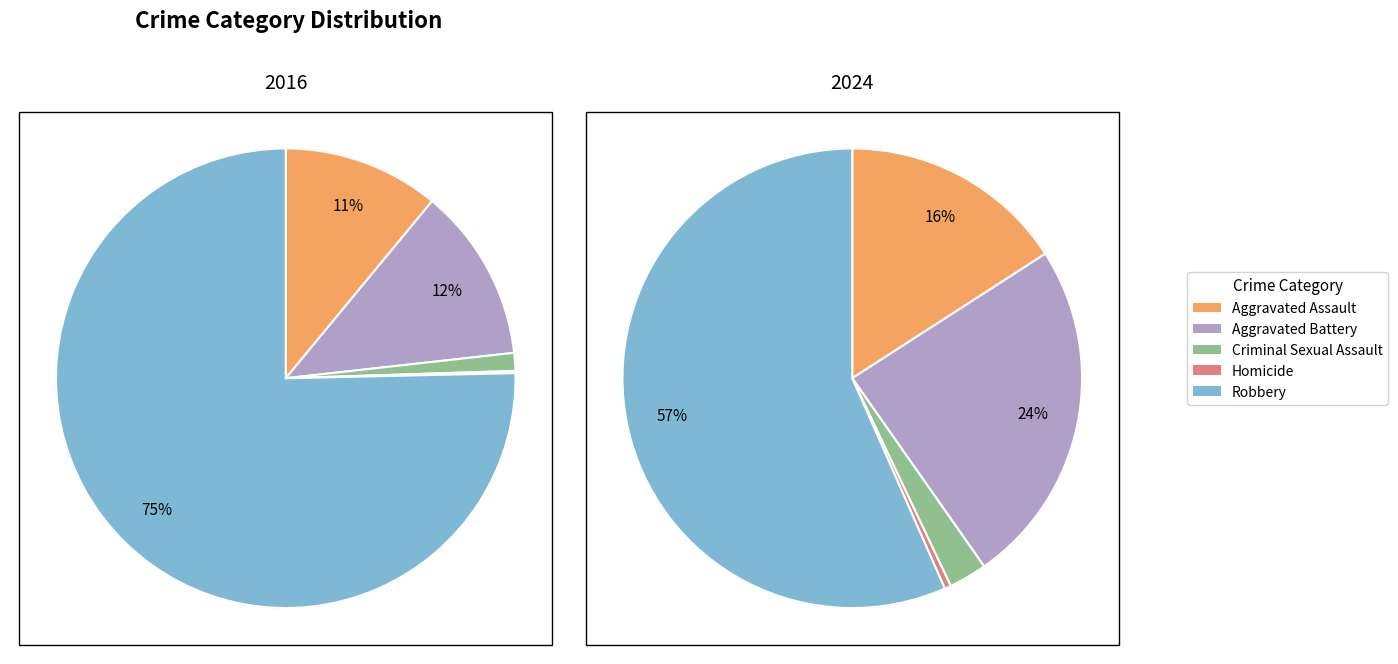

To the nearest percent, what is the average slice percentage?

20%